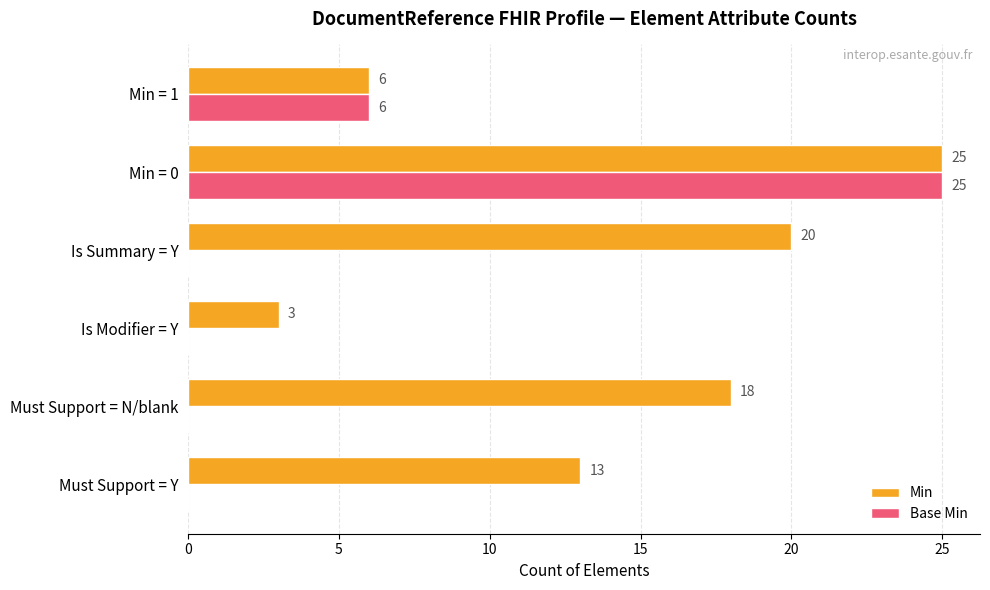

Which series has the widest spread of values?

Base Min